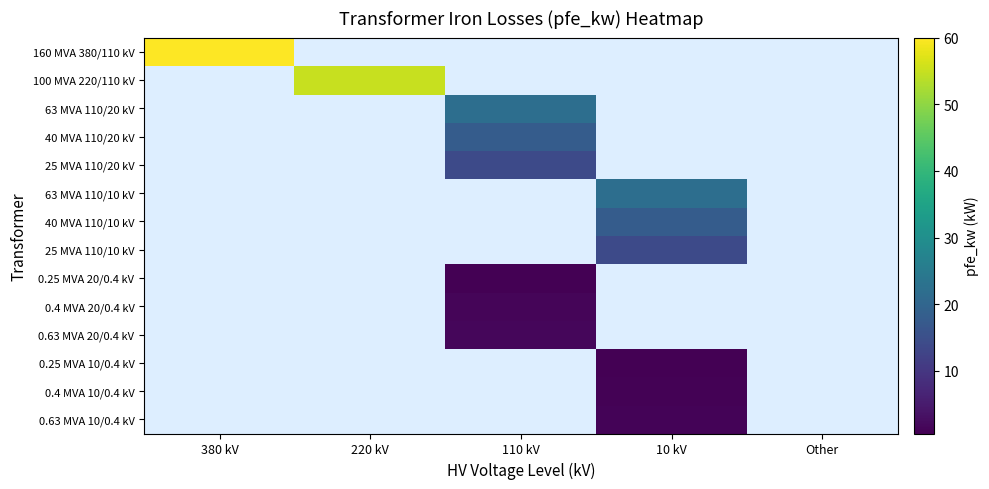

Which category has the highest value across all series?

380 kV